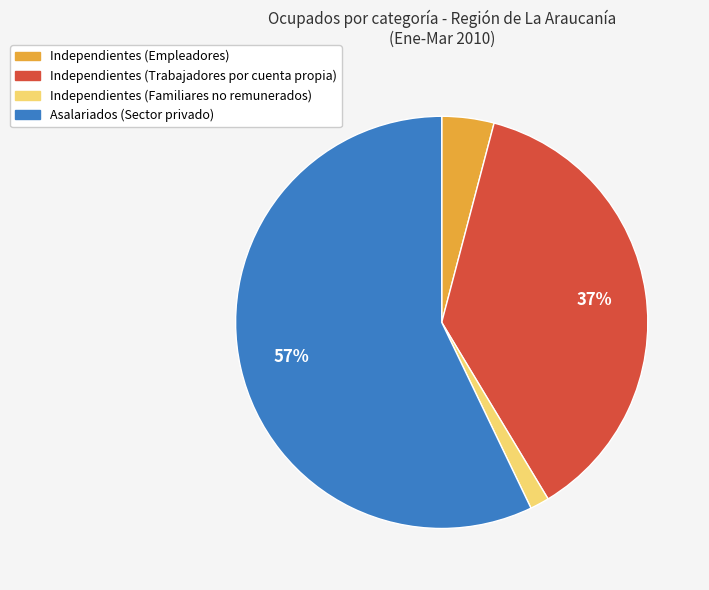

Between Independientes (Familiares no remunerados) and Independientes (Trabajadores por cuenta propia), which is larger?

Independientes (Trabajadores por cuenta propia)